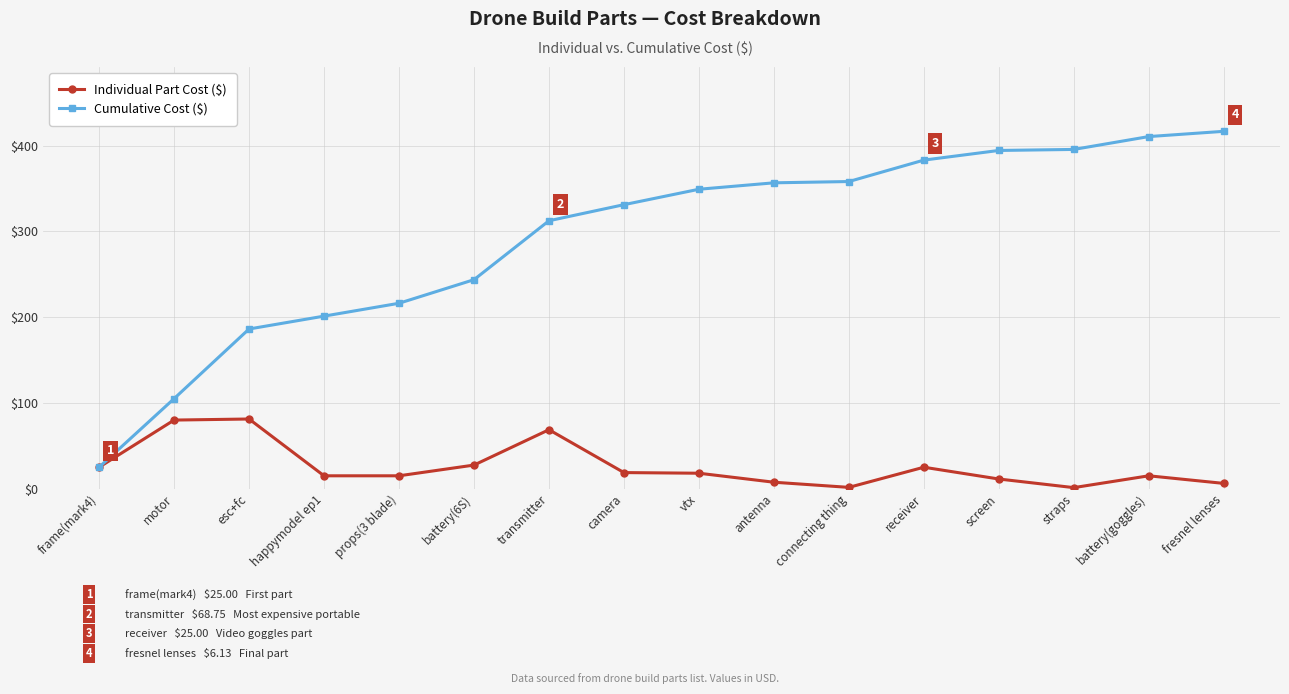

At how many categories does at least one series exceed 56?

15